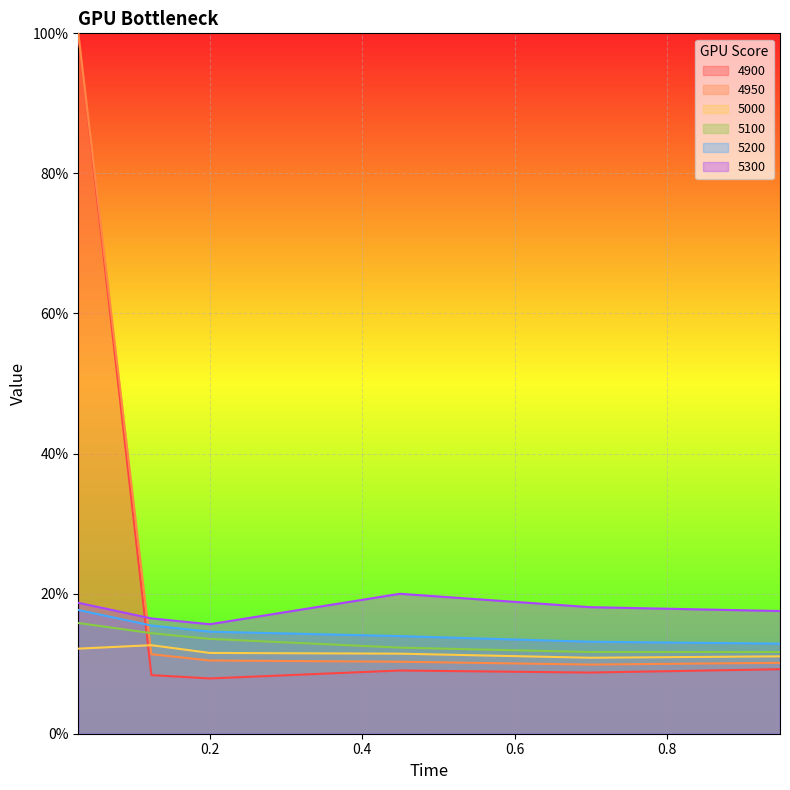

At how many categories does at least one series exceed 0?

6